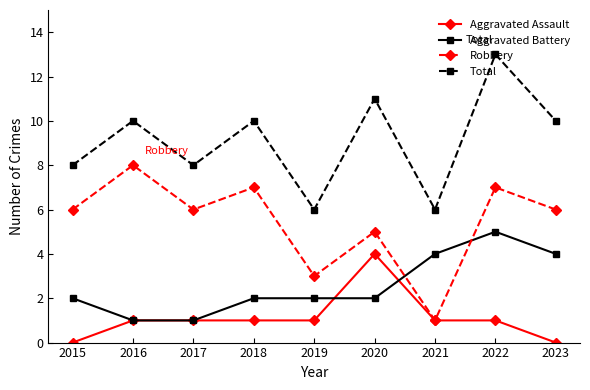

What is the sum of the Aggravated Battery values at 2017 and 2016?

2